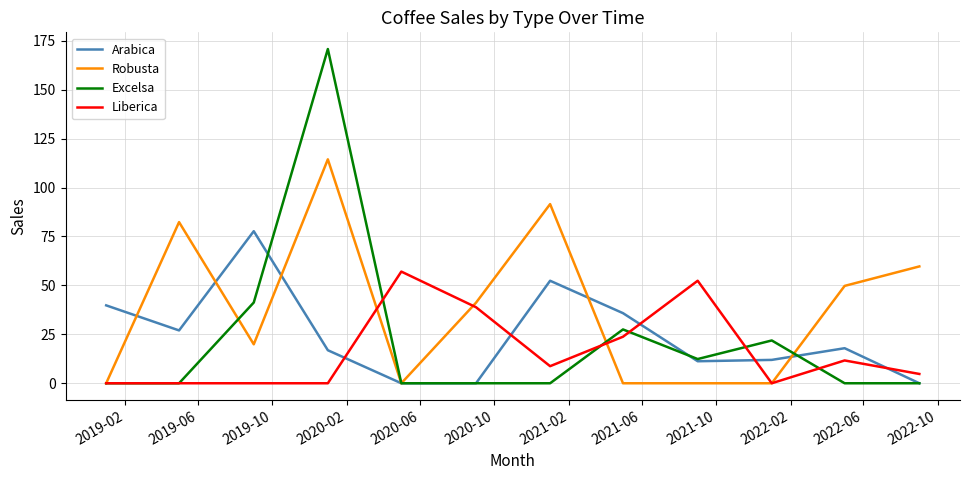

Which series has the widest spread of values?

Excelsa